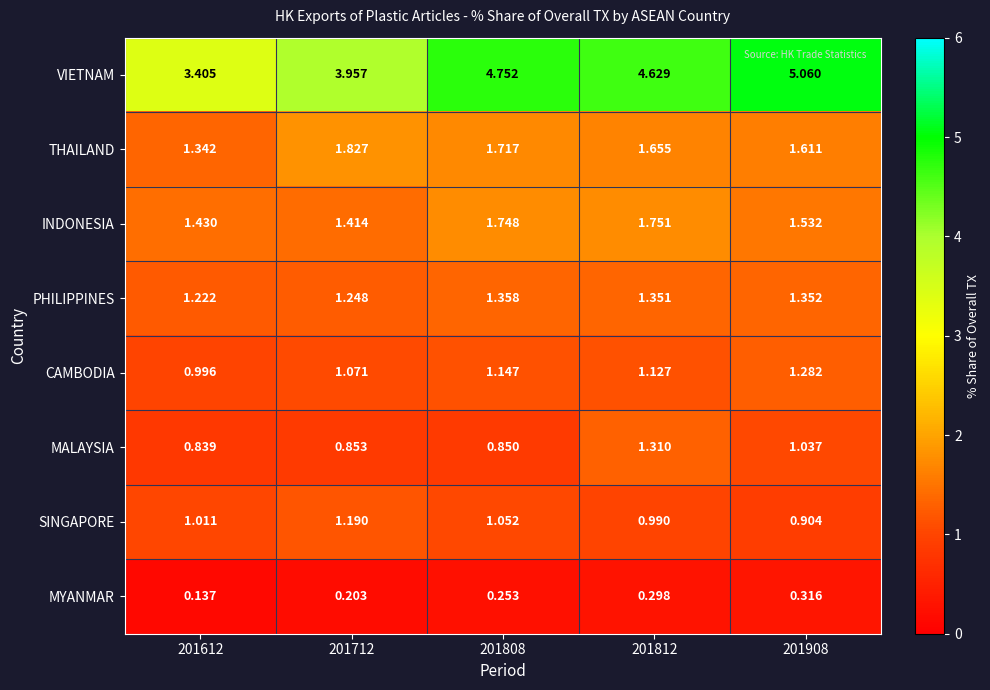

Which series changed the most between 201812 and 201908?

VIETNAM